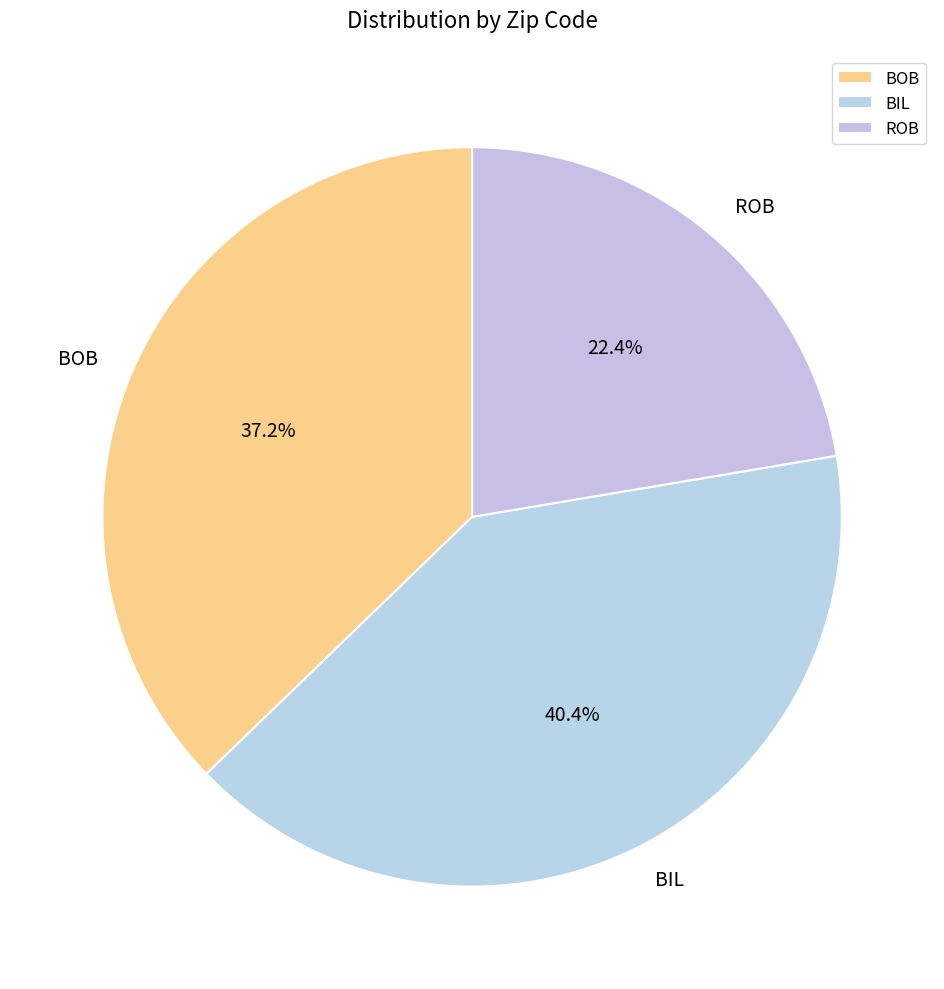

Count the number of slices in the pie.

3